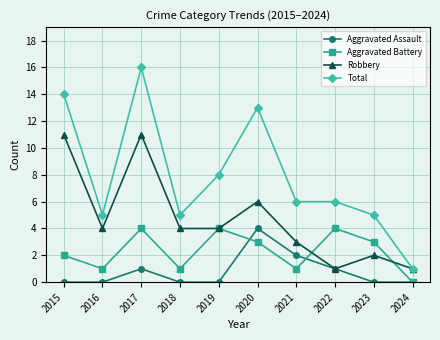

Count the number of data series in this chart.

4